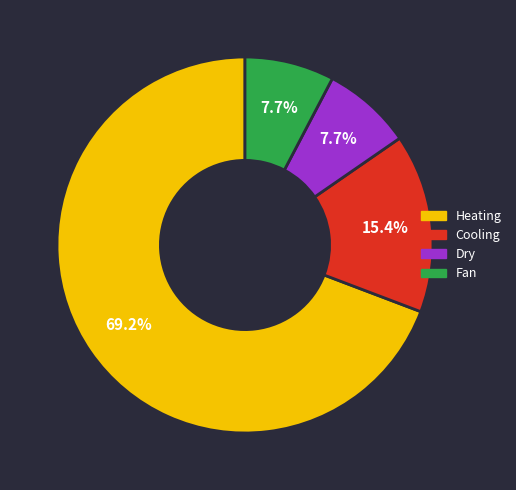

What is the largest slice in the pie chart?

Heating